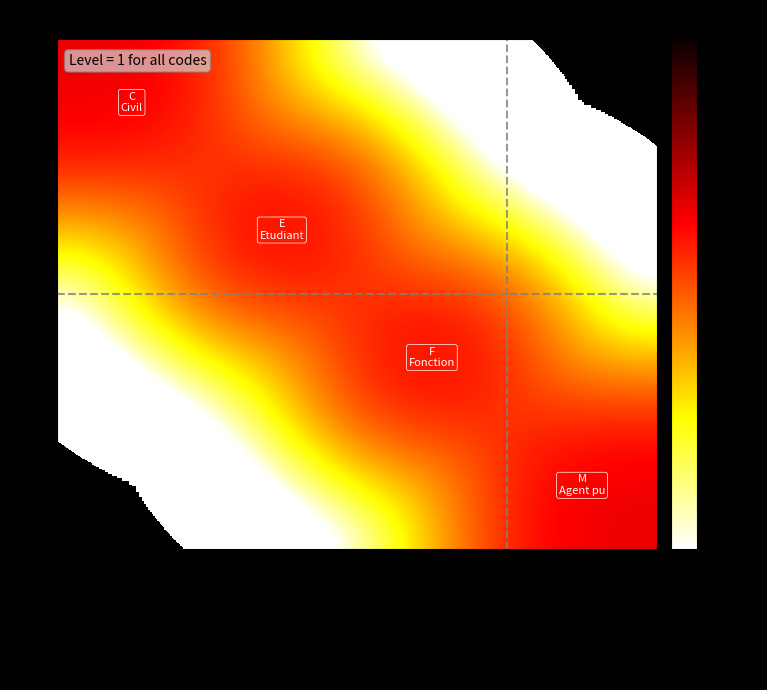

Which series changed the most between Fonctionnaire d'Etat ou de collectivite and Agent public?

F